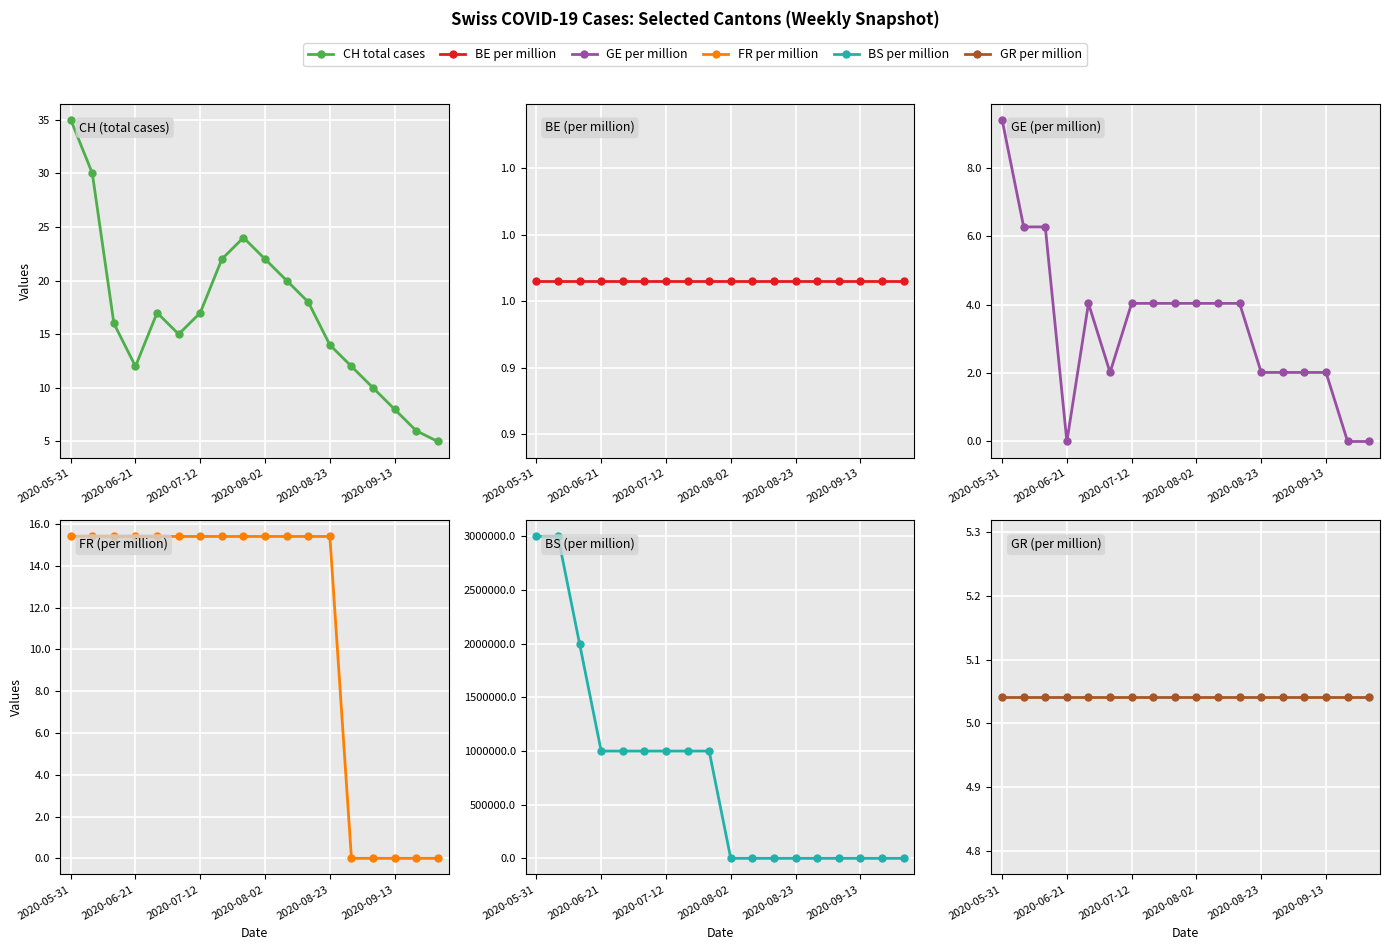

What position from the left is 2020-06-21?

4